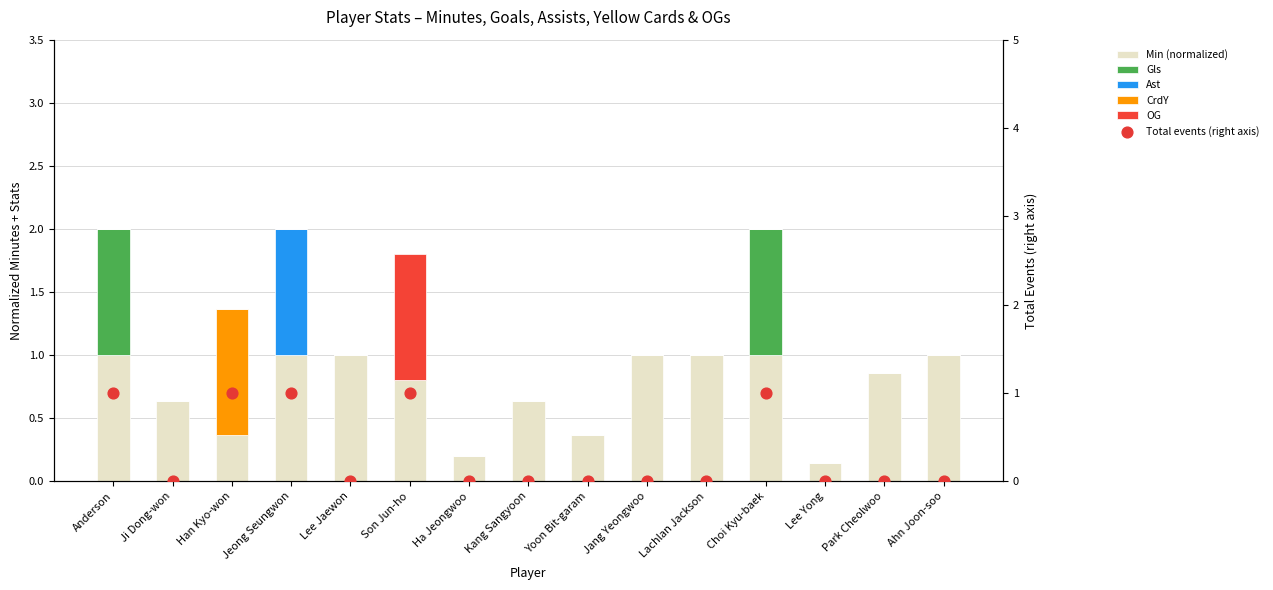

What are all the series names shown in the legend?

Min (normalized), Gls, Ast, CrdY, OG, Total events (right axis)